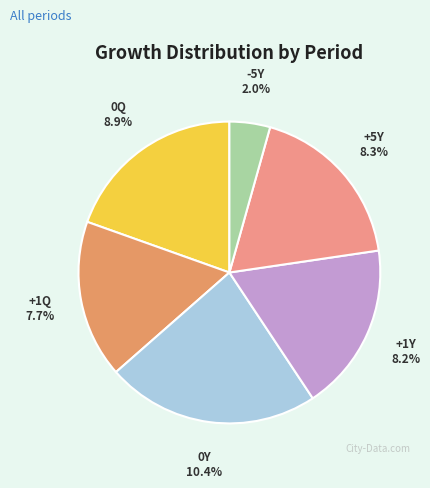

What percentage is the 0Y slice, to the nearest percent?

23%